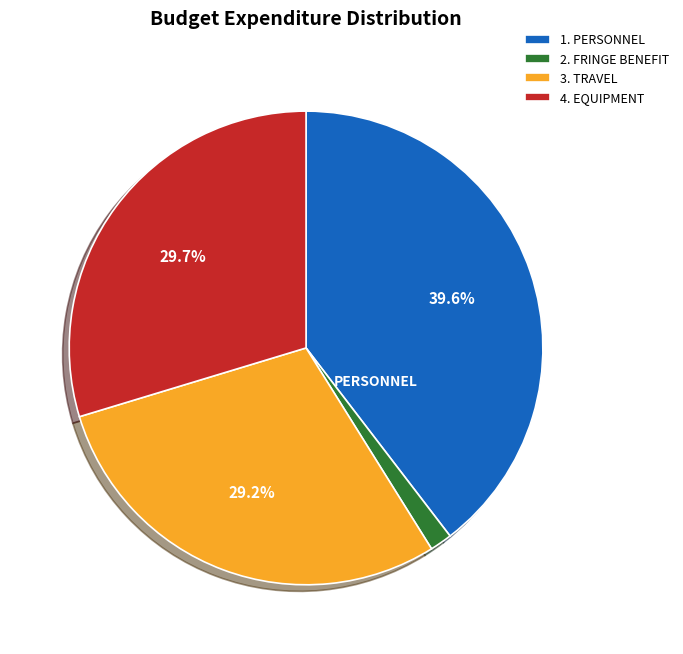

True or false: 1. PERSONNEL accounts for 28% of the total.

False